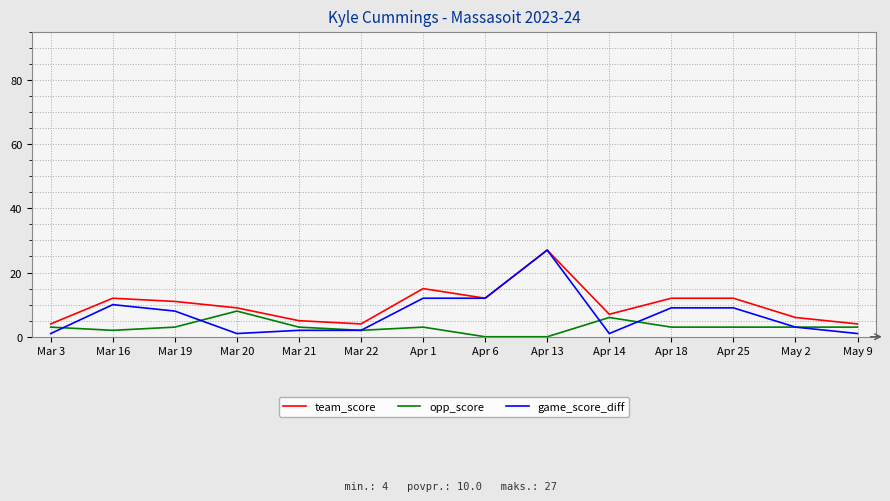

At which category does the chart reach its peak across all series?

Apr 13